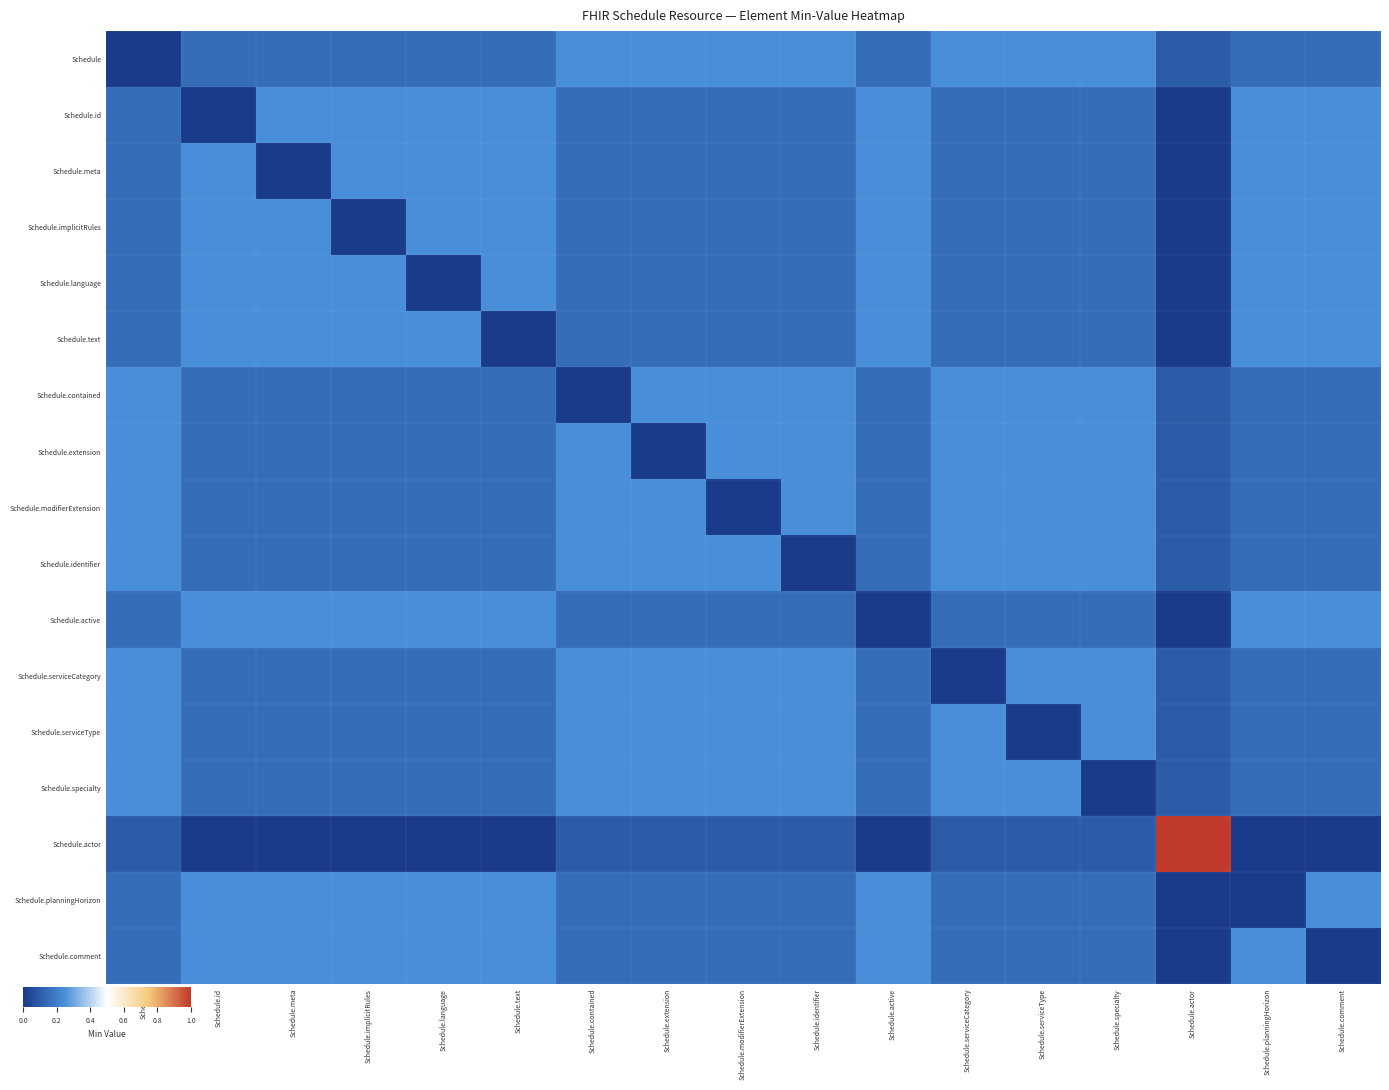

Reading left to right, list all the values displayed in this chart.

row_0: Schedule=0.0	Schedule.id=0.1	Schedule.meta=0.1	Schedule.implicitRules=0.1	Schedule.language=0.1	Schedule.text=0.1	Schedule.contained=0.2	Schedule.extension=0.2	Schedule.modifierExtension=0.2	Schedule.identifier=0.2	Schedule.active=0.1	Schedule.serviceCategory=0.2	Schedule.serviceType=0.2	Schedule.specialty=0.2	Schedule.actor=0.1	Schedule.planningHorizon=0.1	Schedule.comment=0.1
row_1: Schedule=0.1	Schedule.id=0.0	Schedule.meta=0.2	Schedule.implicitRules=0.2	Schedule.language=0.2	Schedule.text=0.2	Schedule.contained=0.1	Schedule.extension=0.1	Schedule.modifierExtension=0.1	Schedule.identifier=0.1	Schedule.active=0.2	Schedule.serviceCategory=0.1	Schedule.serviceType=0.1	Schedule.specialty=0.1	Schedule.actor=0.0	Schedule.planningHorizon=0.2	Schedule.comment=0.2
row_2: Schedule=0.1	Schedule.id=0.2	Schedule.meta=0.0	Schedule.implicitRules=0.2	Schedule.language=0.2	Schedule.text=0.2	Schedule.contained=0.1	Schedule.extension=0.1	Schedule.modifierExtension=0.1	Schedule.identifier=0.1	Schedule.active=0.2	Schedule.serviceCategory=0.1	Schedule.serviceType=0.1	Schedule.specialty=0.1	Schedule.actor=0.0	Schedule.planningHorizon=0.2	Schedule.comment=0.2
row_3: Schedule=0.1	Schedule.id=0.2	Schedule.meta=0.2	Schedule.implicitRules=0.0	Schedule.language=0.2	Schedule.text=0.2	Schedule.contained=0.1	Schedule.extension=0.1	Schedule.modifierExtension=0.1	Schedule.identifier=0.1	Schedule.active=0.2	Schedule.serviceCategory=0.1	Schedule.serviceType=0.1	Schedule.specialty=0.1	Schedule.actor=0.0	Schedule.planningHorizon=0.2	Schedule.comment=0.2
row_4: Schedule=0.1	Schedule.id=0.2	Schedule.meta=0.2	Schedule.implicitRules=0.2	Schedule.language=0.0	Schedule.text=0.2	Schedule.contained=0.1	Schedule.extension=0.1	Schedule.modifierExtension=0.1	Schedule.identifier=0.1	Schedule.active=0.2	Schedule.serviceCategory=0.1	Schedule.serviceType=0.1	Schedule.specialty=0.1	Schedule.actor=0.0	Schedule.planningHorizon=0.2	Schedule.comment=0.2
row_5: Schedule=0.1	Schedule.id=0.2	Schedule.meta=0.2	Schedule.implicitRules=0.2	Schedule.language=0.2	Schedule.text=0.0	Schedule.contained=0.1	Schedule.extension=0.1	Schedule.modifierExtension=0.1	Schedule.identifier=0.1	Schedule.active=0.2	Schedule.serviceCategory=0.1	Schedule.serviceType=0.1	Schedule.specialty=0.1	Schedule.actor=0.0	Schedule.planningHorizon=0.2	Schedule.comment=0.2
row_6: Schedule=0.2	Schedule.id=0.1	Schedule.meta=0.1	Schedule.implicitRules=0.1	Schedule.language=0.1	Schedule.text=0.1	Schedule.contained=0.0	Schedule.extension=0.2	Schedule.modifierExtension=0.2	Schedule.identifier=0.2	Schedule.active=0.1	Schedule.serviceCategory=0.2	Schedule.serviceType=0.2	Schedule.specialty=0.2	Schedule.actor=0.1	Schedule.planningHorizon=0.1	Schedule.comment=0.1
row_7: Schedule=0.2	Schedule.id=0.1	Schedule.meta=0.1	Schedule.implicitRules=0.1	Schedule.language=0.1	Schedule.text=0.1	Schedule.contained=0.2	Schedule.extension=0.0	Schedule.modifierExtension=0.2	Schedule.identifier=0.2	Schedule.active=0.1	Schedule.serviceCategory=0.2	Schedule.serviceType=0.2	Schedule.specialty=0.2	Schedule.actor=0.1	Schedule.planningHorizon=0.1	Schedule.comment=0.1
row_8: Schedule=0.2	Schedule.id=0.1	Schedule.meta=0.1	Schedule.implicitRules=0.1	Schedule.language=0.1	Schedule.text=0.1	Schedule.contained=0.2	Schedule.extension=0.2	Schedule.modifierExtension=0.0	Schedule.identifier=0.2	Schedule.active=0.1	Schedule.serviceCategory=0.2	Schedule.serviceType=0.2	Schedule.specialty=0.2	Schedule.actor=0.1	Schedule.planningHorizon=0.1	Schedule.comment=0.1
row_9: Schedule=0.2	Schedule.id=0.1	Schedule.meta=0.1	Schedule.implicitRules=0.1	Schedule.language=0.1	Schedule.text=0.1	Schedule.contained=0.2	Schedule.extension=0.2	Schedule.modifierExtension=0.2	Schedule.identifier=0.0	Schedule.active=0.1	Schedule.serviceCategory=0.2	Schedule.serviceType=0.2	Schedule.specialty=0.2	Schedule.actor=0.1	Schedule.planningHorizon=0.1	Schedule.comment=0.1
row_10: Schedule=0.1	Schedule.id=0.2	Schedule.meta=0.2	Schedule.implicitRules=0.2	Schedule.language=0.2	Schedule.text=0.2	Schedule.contained=0.1	Schedule.extension=0.1	Schedule.modifierExtension=0.1	Schedule.identifier=0.1	Schedule.active=0.0	Schedule.serviceCategory=0.1	Schedule.serviceType=0.1	Schedule.specialty=0.1	Schedule.actor=0.0	Schedule.planningHorizon=0.2	Schedule.comment=0.2
row_11: Schedule=0.2	Schedule.id=0.1	Schedule.meta=0.1	Schedule.implicitRules=0.1	Schedule.language=0.1	Schedule.text=0.1	Schedule.contained=0.2	Schedule.extension=0.2	Schedule.modifierExtension=0.2	Schedule.identifier=0.2	Schedule.active=0.1	Schedule.serviceCategory=0.0	Schedule.serviceType=0.2	Schedule.specialty=0.2	Schedule.actor=0.1	Schedule.planningHorizon=0.1	Schedule.comment=0.1
row_12: Schedule=0.2	Schedule.id=0.1	Schedule.meta=0.1	Schedule.implicitRules=0.1	Schedule.language=0.1	Schedule.text=0.1	Schedule.contained=0.2	Schedule.extension=0.2	Schedule.modifierExtension=0.2	Schedule.identifier=0.2	Schedule.active=0.1	Schedule.serviceCategory=0.2	Schedule.serviceType=0.0	Schedule.specialty=0.2	Schedule.actor=0.1	Schedule.planningHorizon=0.1	Schedule.comment=0.1
row_13: Schedule=0.2	Schedule.id=0.1	Schedule.meta=0.1	Schedule.implicitRules=0.1	Schedule.language=0.1	Schedule.text=0.1	Schedule.contained=0.2	Schedule.extension=0.2	Schedule.modifierExtension=0.2	Schedule.identifier=0.2	Schedule.active=0.1	Schedule.serviceCategory=0.2	Schedule.serviceType=0.2	Schedule.specialty=0.0	Schedule.actor=0.1	Schedule.planningHorizon=0.1	Schedule.comment=0.1
row_14: Schedule=0.1	Schedule.id=0.0	Schedule.meta=0.0	Schedule.implicitRules=0.0	Schedule.language=0.0	Schedule.text=0.0	Schedule.contained=0.1	Schedule.extension=0.1	Schedule.modifierExtension=0.1	Schedule.identifier=0.1	Schedule.active=0.0	Schedule.serviceCategory=0.1	Schedule.serviceType=0.1	Schedule.specialty=0.1	Schedule.actor=1.0	Schedule.planningHorizon=0.0	Schedule.comment=0.0
row_15: Schedule=0.1	Schedule.id=0.2	Schedule.meta=0.2	Schedule.implicitRules=0.2	Schedule.language=0.2	Schedule.text=0.2	Schedule.contained=0.1	Schedule.extension=0.1	Schedule.modifierExtension=0.1	Schedule.identifier=0.1	Schedule.active=0.2	Schedule.serviceCategory=0.1	Schedule.serviceType=0.1	Schedule.specialty=0.1	Schedule.actor=0.0	Schedule.planningHorizon=0.0	Schedule.comment=0.2
row_16: Schedule=0.1	Schedule.id=0.2	Schedule.meta=0.2	Schedule.implicitRules=0.2	Schedule.language=0.2	Schedule.text=0.2	Schedule.contained=0.1	Schedule.extension=0.1	Schedule.modifierExtension=0.1	Schedule.identifier=0.1	Schedule.active=0.2	Schedule.serviceCategory=0.1	Schedule.serviceType=0.1	Schedule.specialty=0.1	Schedule.actor=0.0	Schedule.planningHorizon=0.2	Schedule.comment=0.0